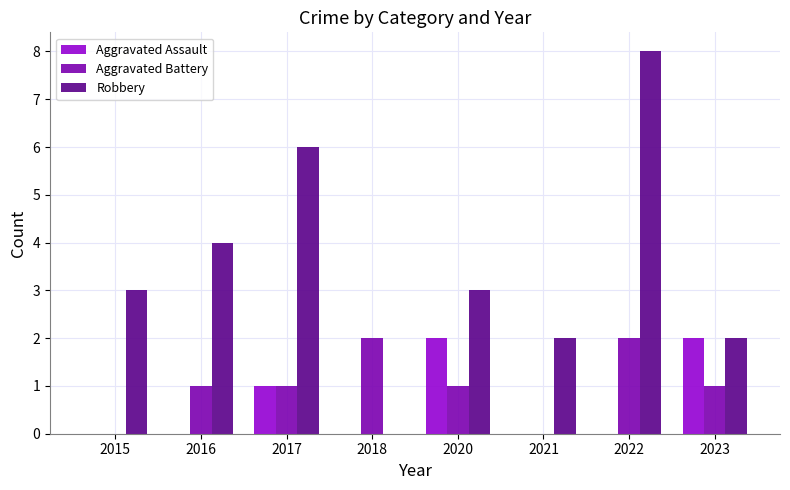

Does the chart contain stacked bars?

No